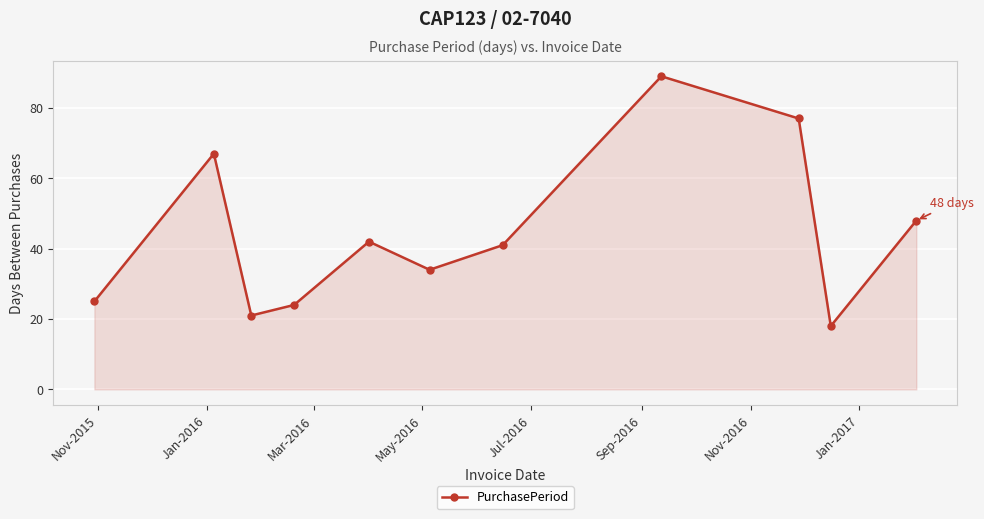

What is the value of the 4th point from the left?

24